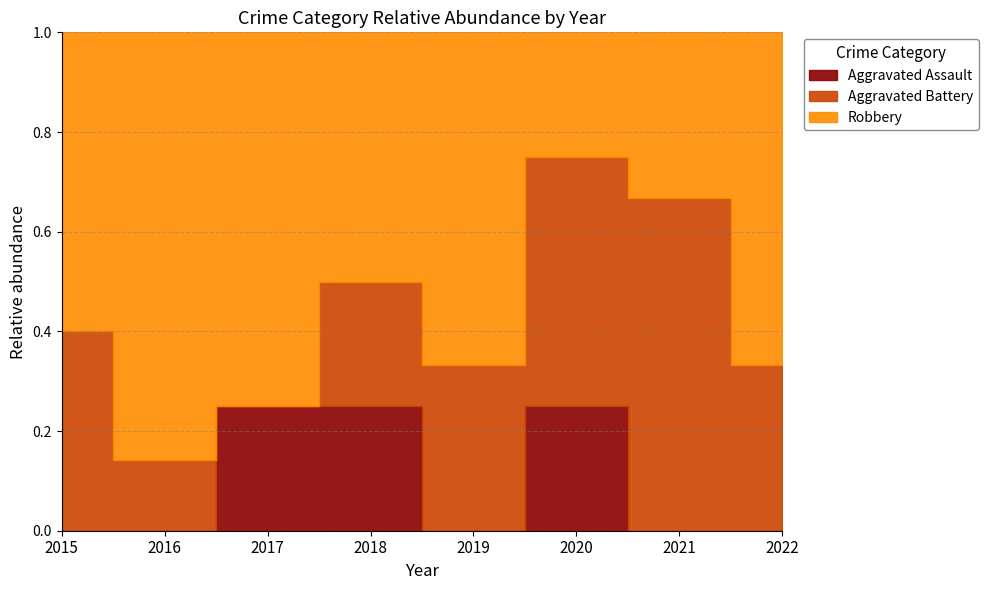

List the series in order of their peak value, lowest first.

Aggravated Assault, Aggravated Battery, Robbery